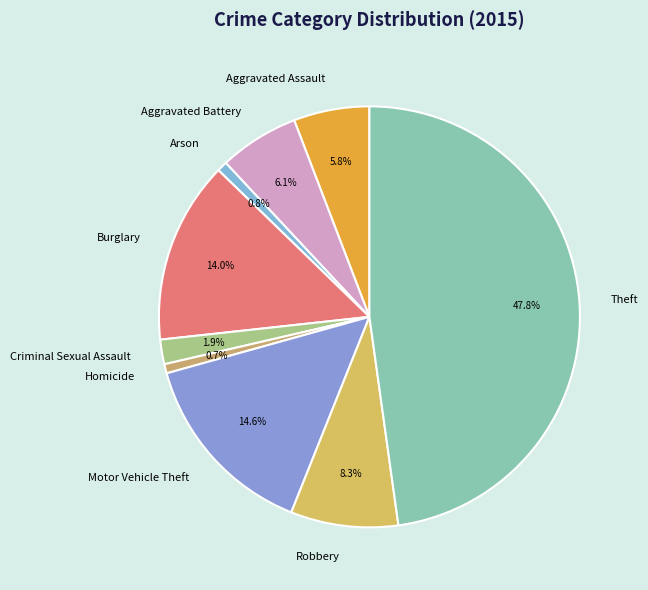

To the nearest percent, what is the average slice percentage?

11%